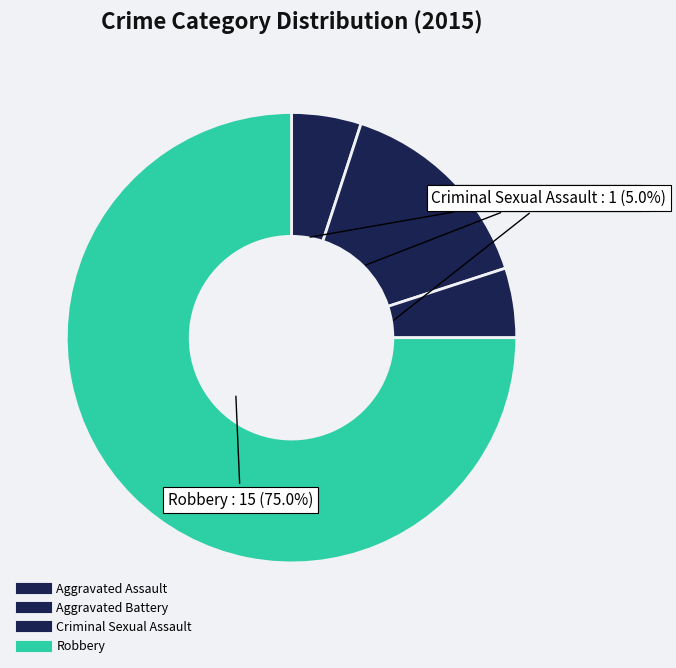

Which slice is the smallest?

Aggravated Assault